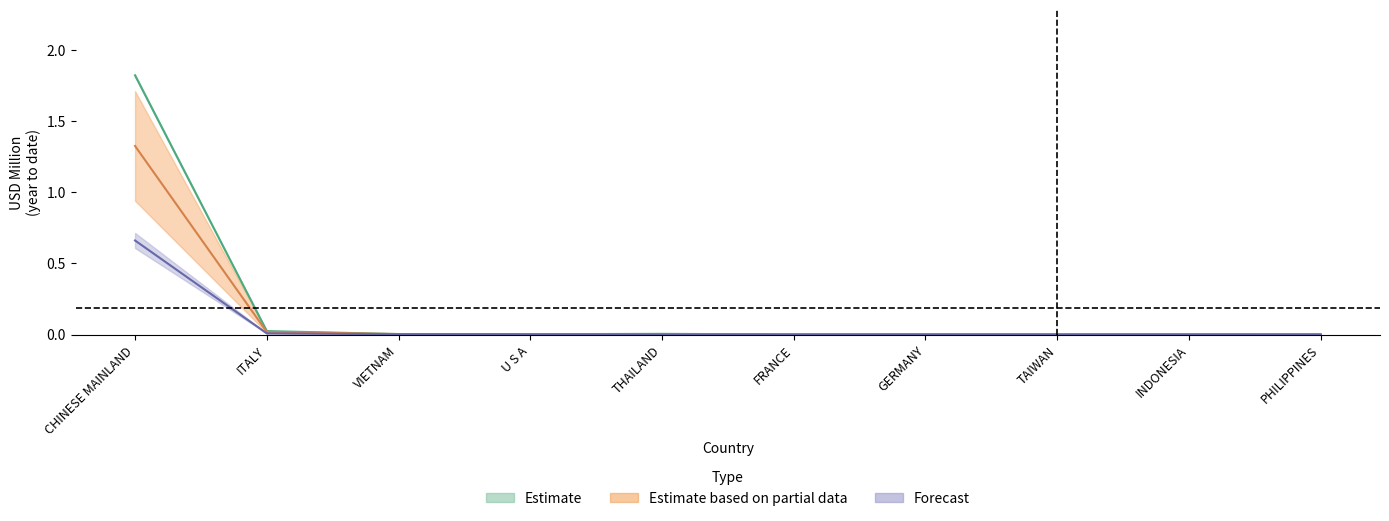

At which category does the chart reach its peak across all series?

CHINESE MAINLAND